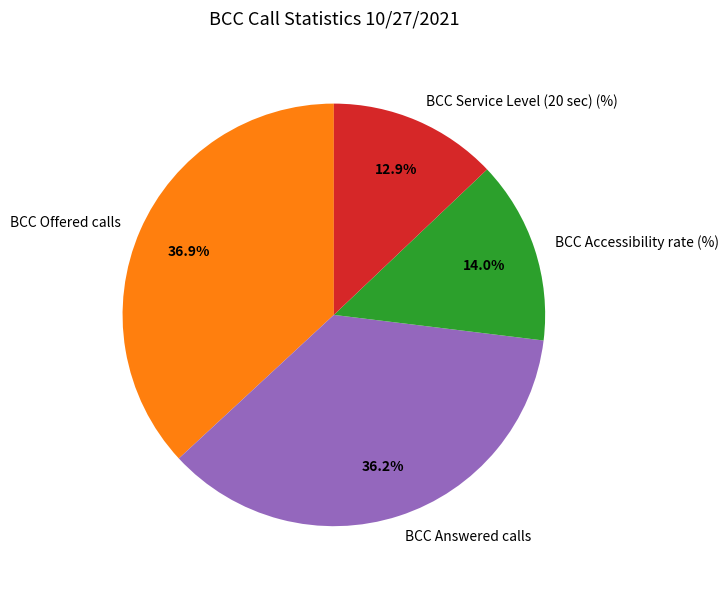

Is BCC Offered calls the majority of the pie?

No